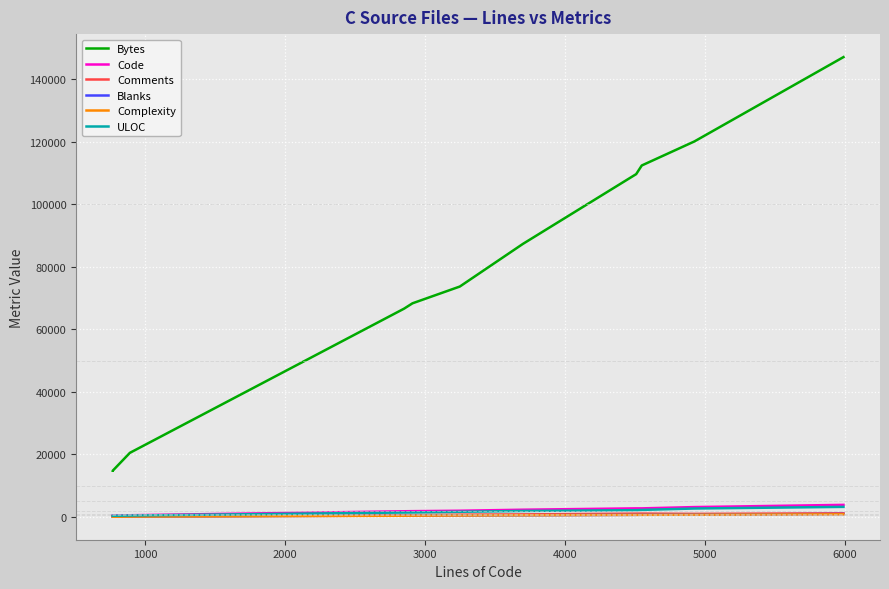

True or false: Bytes has more than 1 interior local peaks.

False